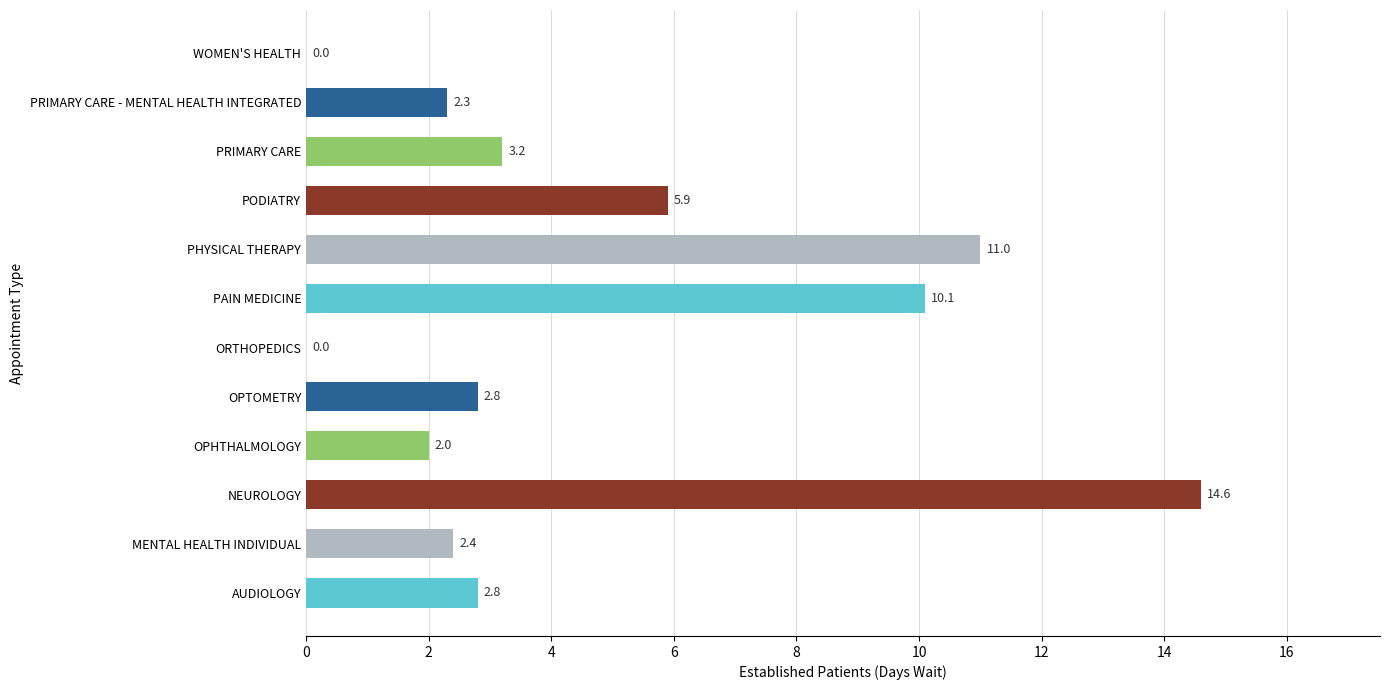

The chart shows a value of 1.3 at OPTOMETRY. True or false?

False